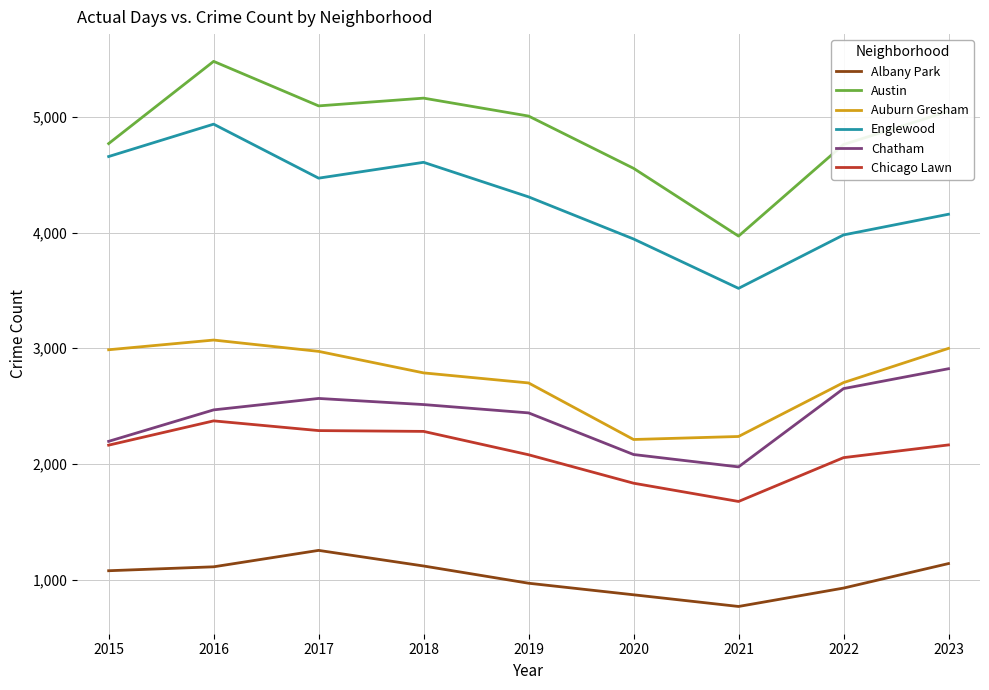

True or false: Chicago Lawn and Auburn Gresham intersect in this chart.

False